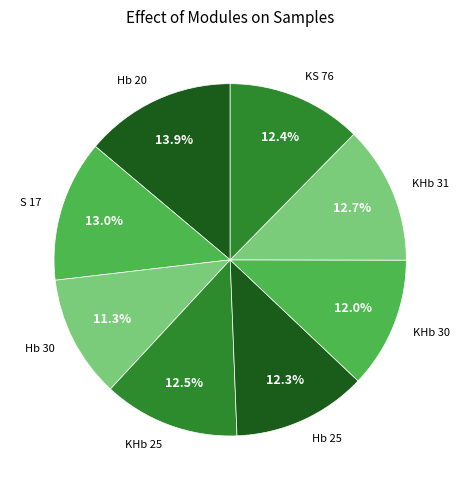

How many segments does this pie chart have?

8